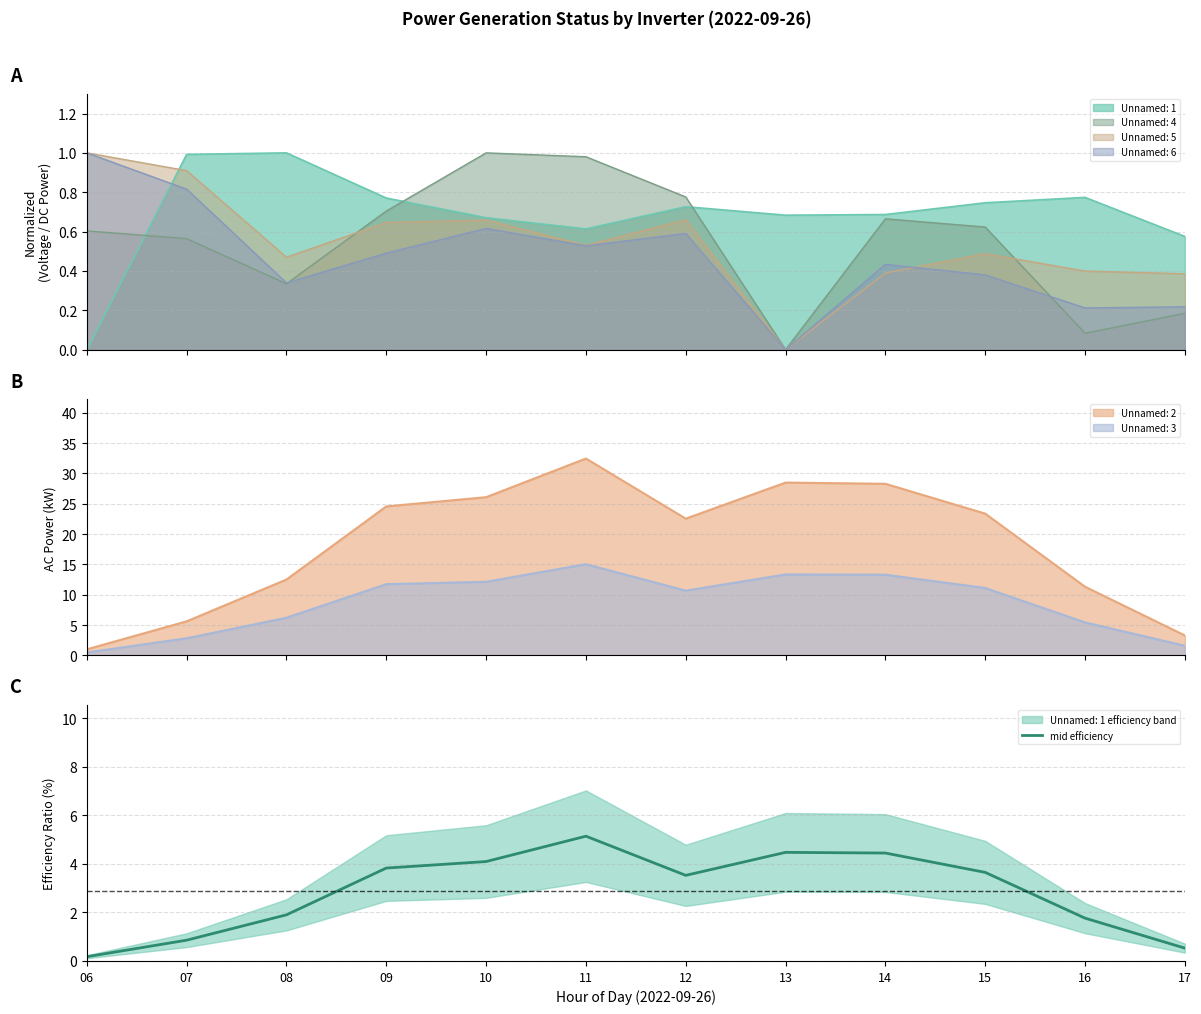

What is the value of the 9th point from the left?

4.4